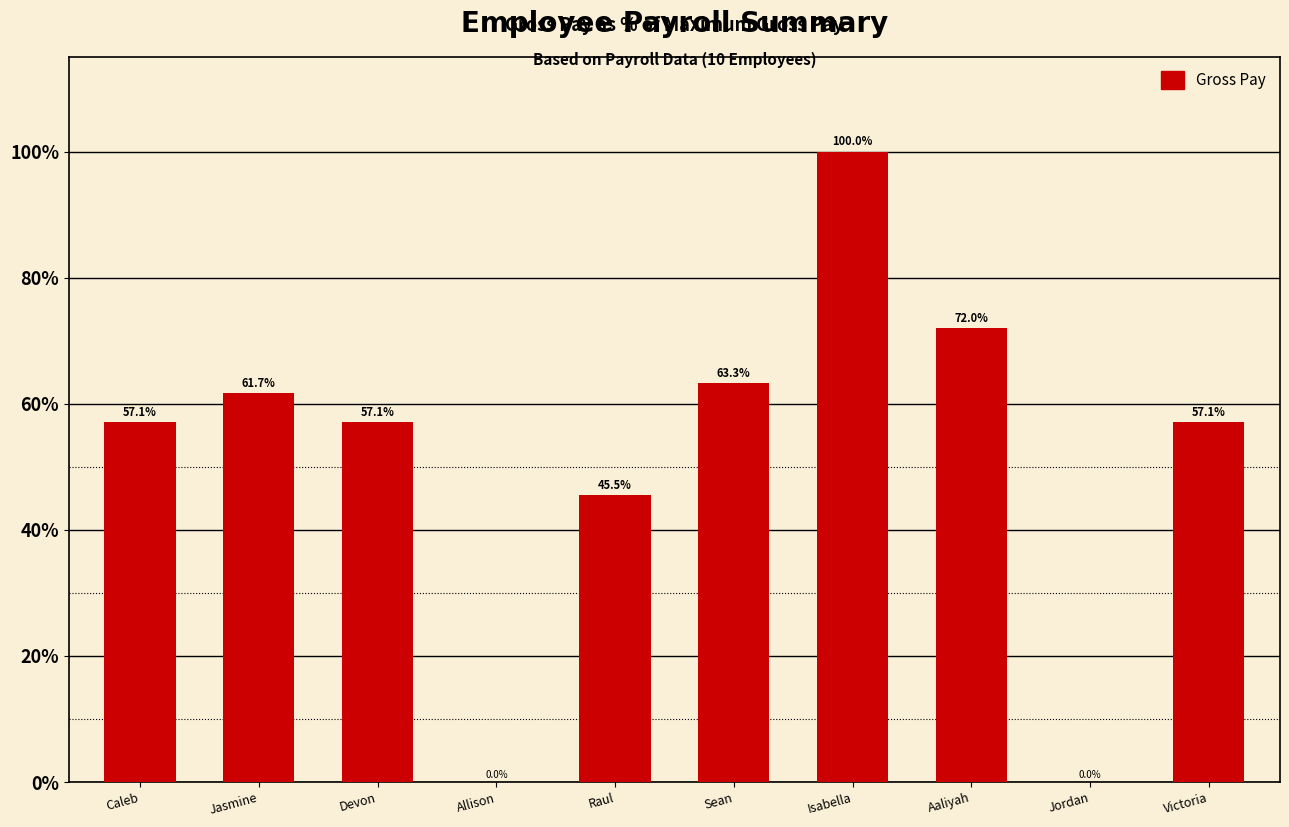

What is the greatest value displayed?

100.0